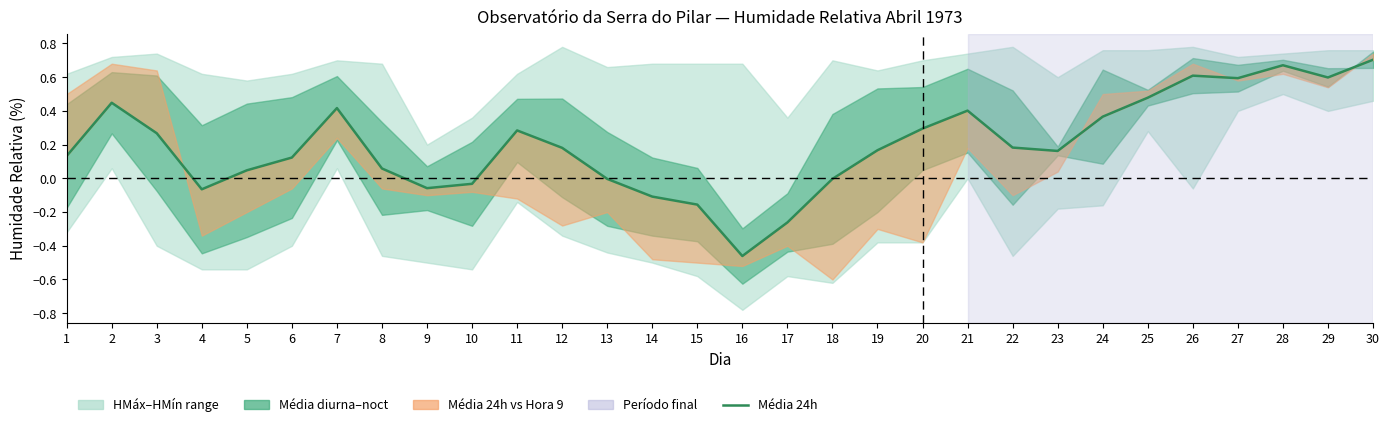

What is the difference between the maximum and minimum values?

1.2